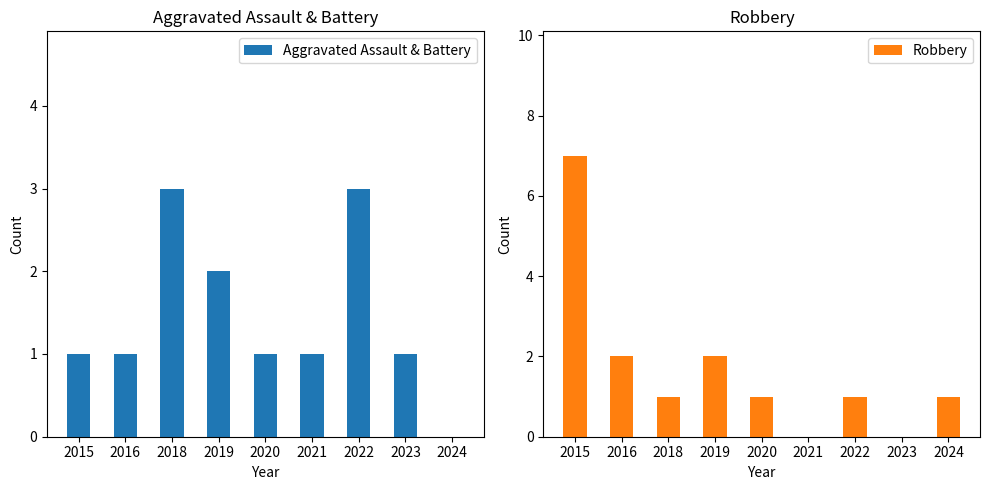

What is the value of the Aggravated Assault & Battery bar at the 7th from the left?

3